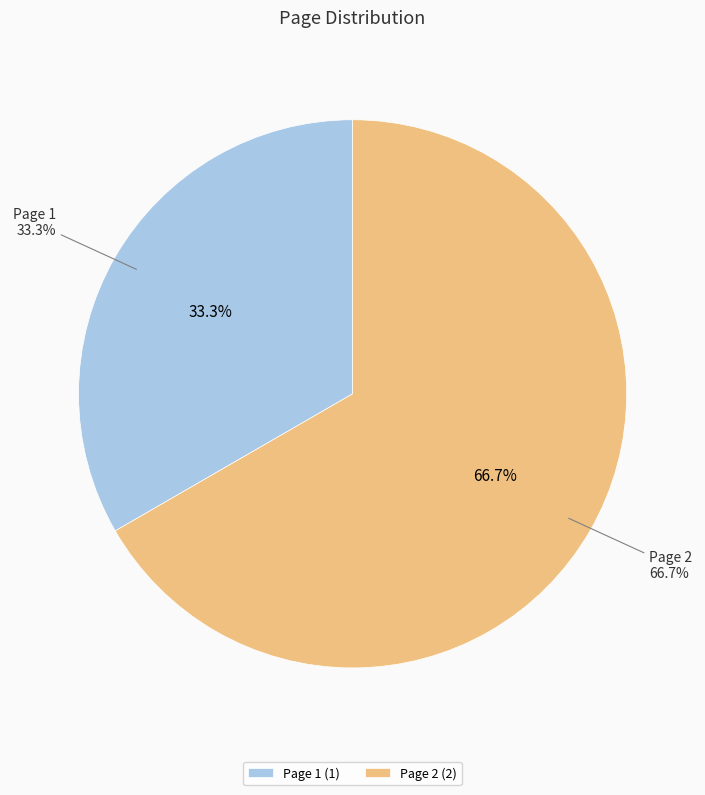

What percentage is the Page 2 slice, to the nearest percent?

67%